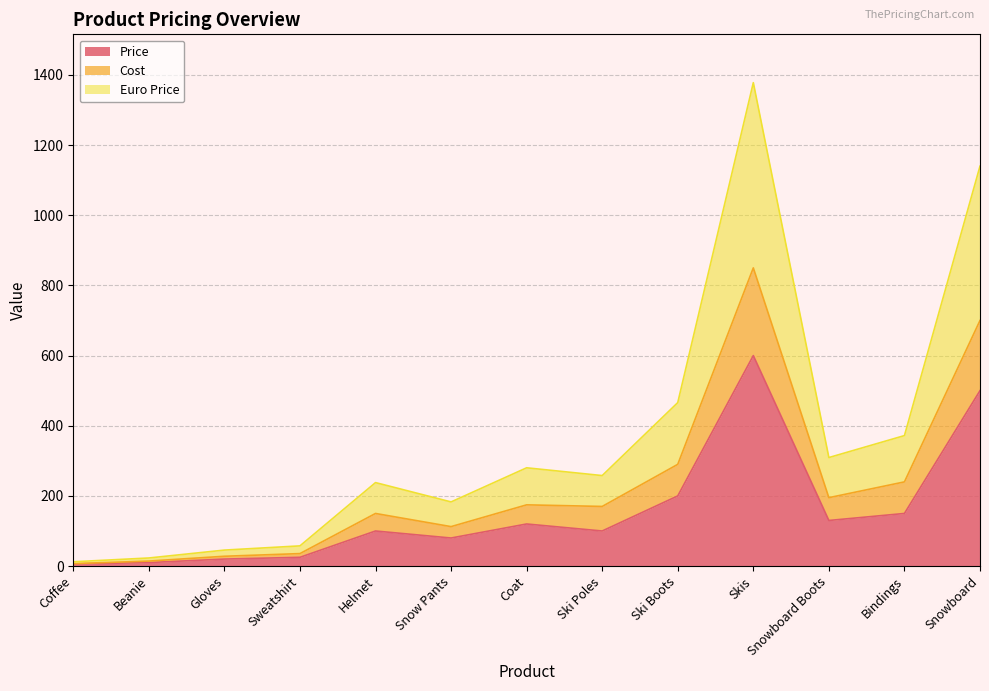

Reading left to right, list all the values displayed in this chart.

Price: Coffee=6.0	Beanie=10.0	Gloves=20.0	Sweatshirt=25.0	Helmet=100.0	Snow Pants=80.0	Coat=120.0	Ski Poles=100.0	Ski Boots=200.0	Skis=600.0	Snowboard Boots=130.0	Bindings=150.0	Snowboard=500.0
Cost: Coffee=7.0	Beanie=14.3	Gloves=28.0	Sweatshirt=35.6	Helmet=150.0	Snow Pants=112.5	Coat=174.5	Ski Poles=170.0	Ski Boots=290.0	Skis=850.0	Snowboard Boots=195.0	Bindings=240.0	Snowboard=700.0
Euro Price: Coffee=12.2	Beanie=23.1	Gloves=45.6	Sweatshirt=57.6	Helmet=238.0	Snow Pants=182.9	Coat=280.1	Ski Poles=258.0	Ski Boots=466.0	Skis=1378.0	Snowboard Boots=309.4	Bindings=372.0	Snowboard=1140.0